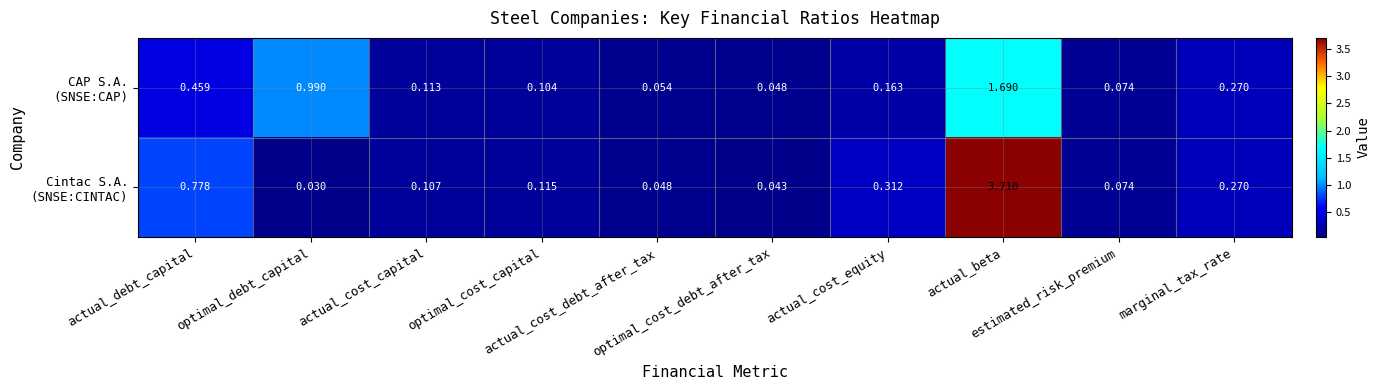

Rank the series by their average value, from highest to lowest.

Cintac S.A. (SNSE:CINTAC), CAP S.A. (SNSE:CAP)